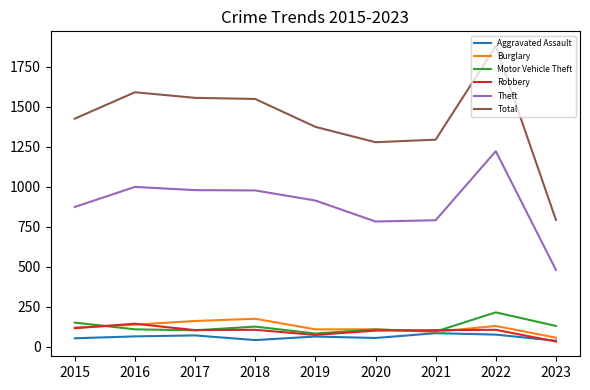

At which label does Aggravated Assault first exceed 65?

2016